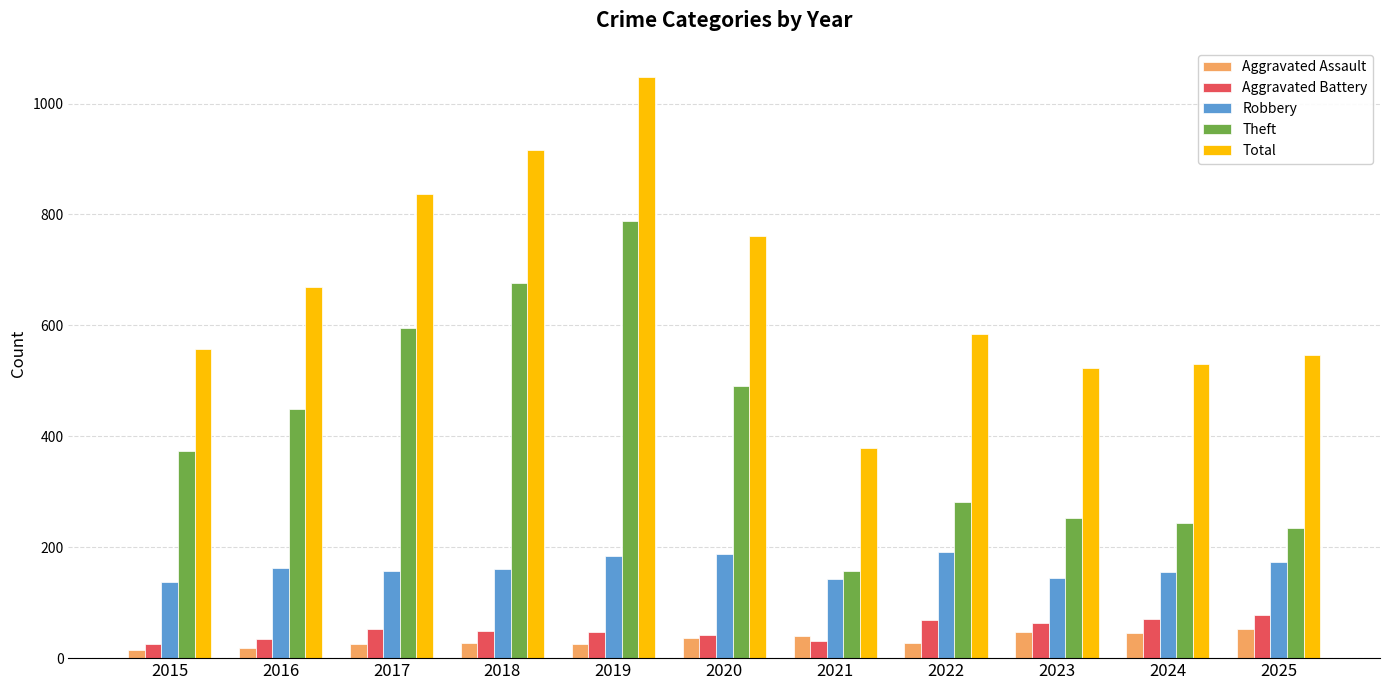

What is the average value of the Aggravated Assault series?

33